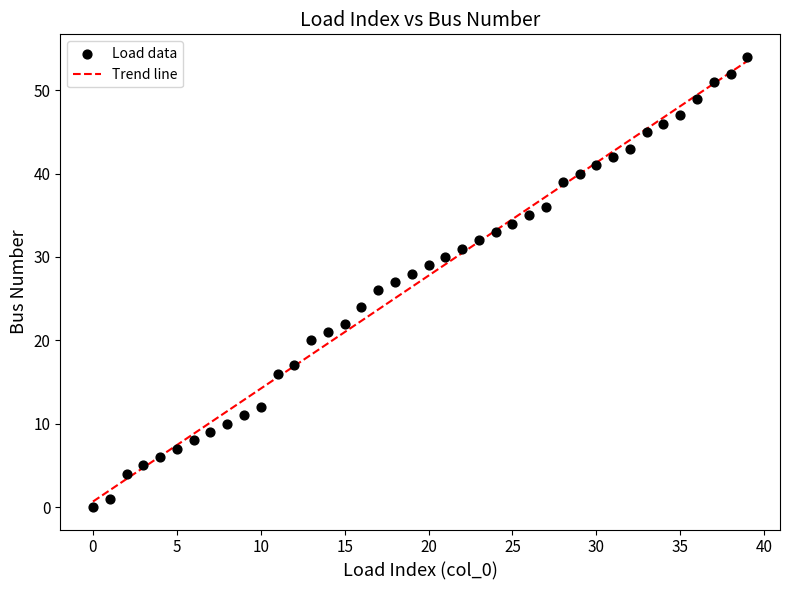

What is the range of Y values (max minus min)?

54